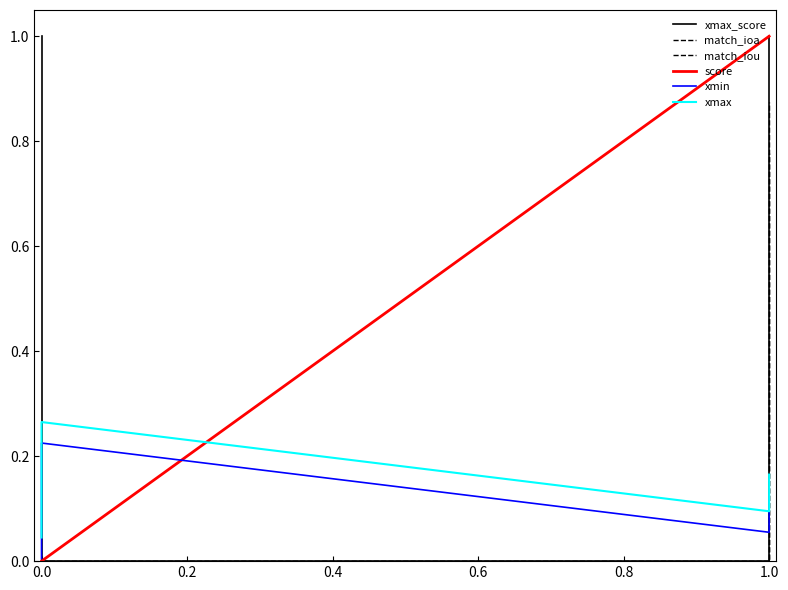

List the series in order of their peak value, lowest first.

xmin, xmax, match_iou, match_ioa, xmax_score, score